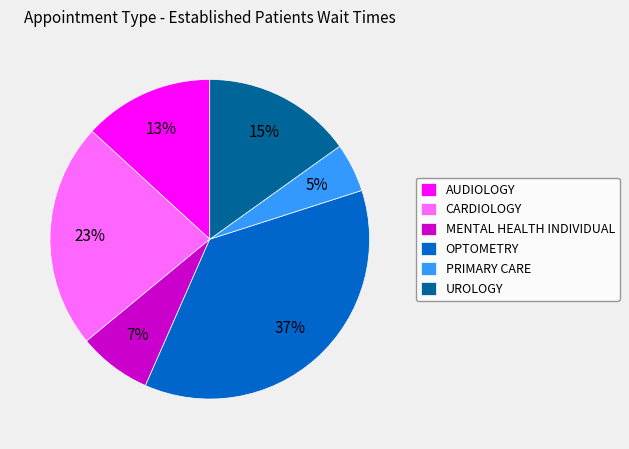

Is it true that UROLOGY is 15% of the pie?

True